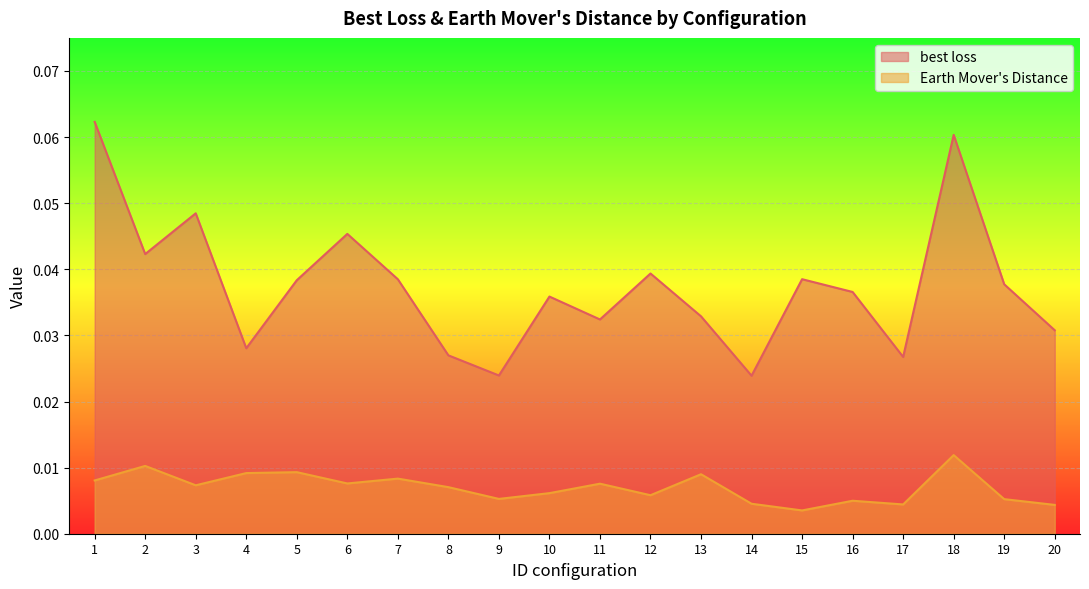

How many lines are shown in the chart?

2